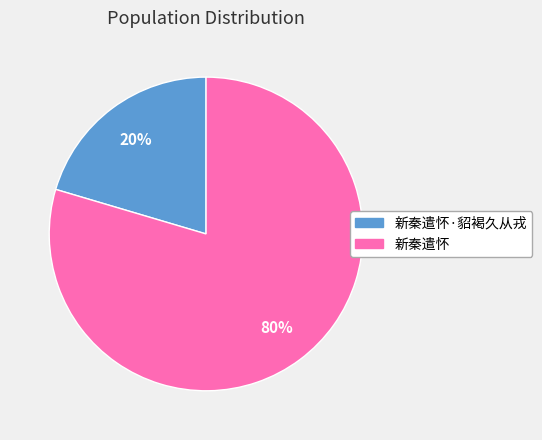

Rank the categories by value from highest to lowest.

新秦遣怀, 新秦遣怀·貂褐久从戎